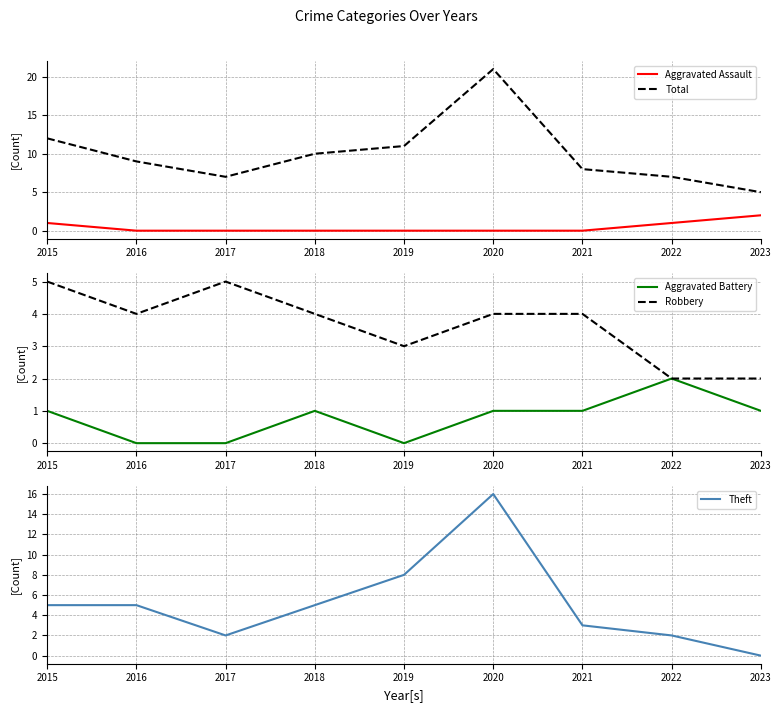

True or false: Total and Aggravated Battery cross at least once.

False